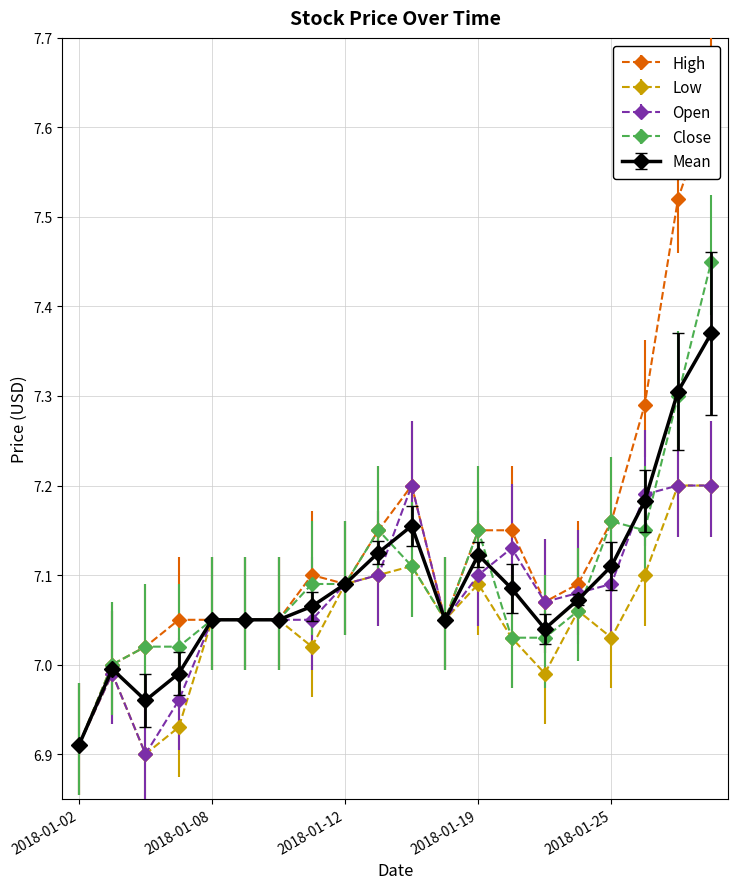

How many interior local peaks does the Open series have?

3